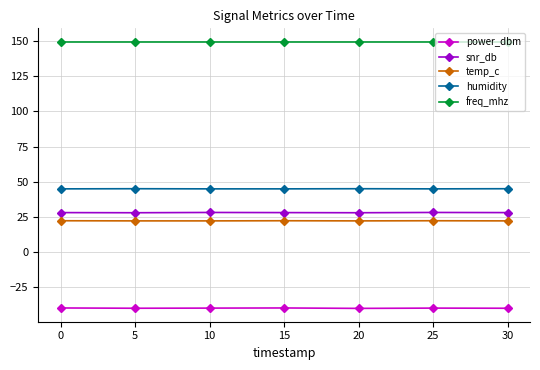

What is the smallest value displayed?

-40.2